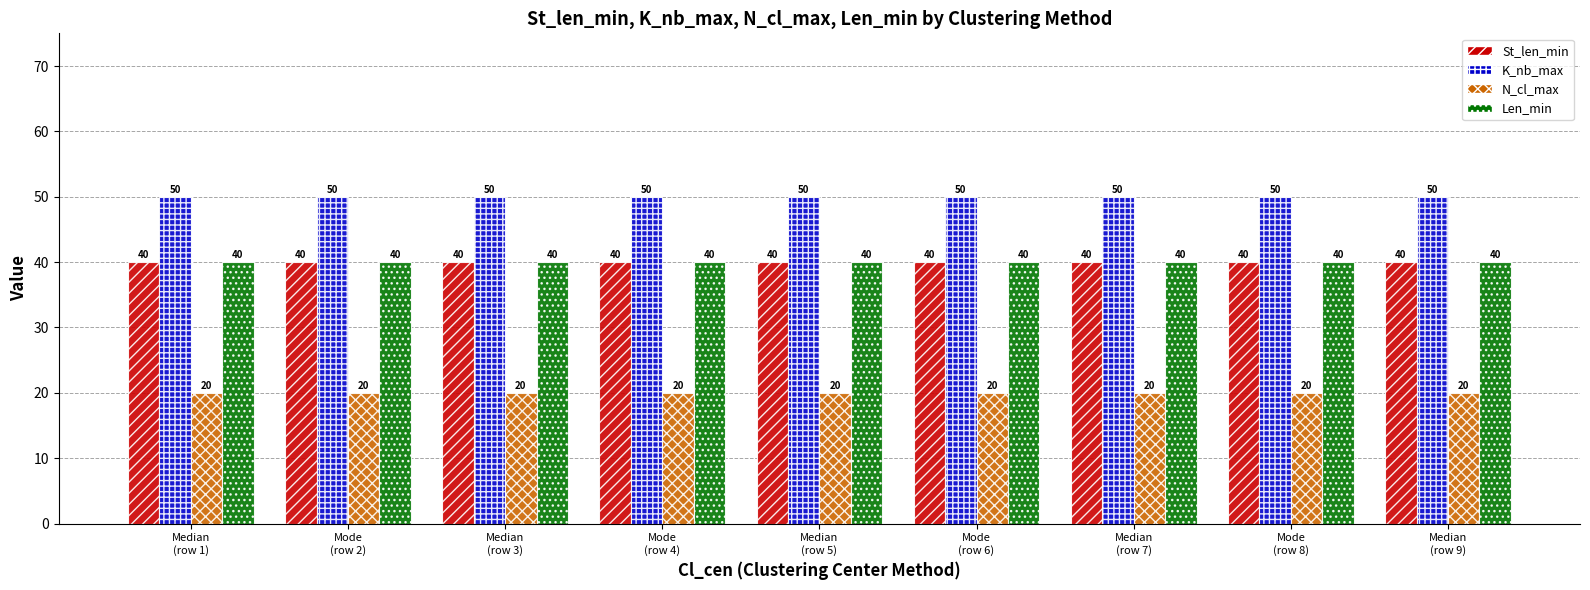

Reading right to left, what are all the values shown in this chart?

St_len_min: Median
(row 9)=40	Mode
(row 8)=40	Median
(row 7)=40	Mode
(row 6)=40	Median
(row 5)=40	Mode
(row 4)=40	Median
(row 3)=40	Mode
(row 2)=40	Median
(row 1)=40
K_nb_max: Median
(row 9)=50	Mode
(row 8)=50	Median
(row 7)=50	Mode
(row 6)=50	Median
(row 5)=50	Mode
(row 4)=50	Median
(row 3)=50	Mode
(row 2)=50	Median
(row 1)=50
N_cl_max: Median
(row 9)=20	Mode
(row 8)=20	Median
(row 7)=20	Mode
(row 6)=20	Median
(row 5)=20	Mode
(row 4)=20	Median
(row 3)=20	Mode
(row 2)=20	Median
(row 1)=20
Len_min: Median
(row 9)=40	Mode
(row 8)=40	Median
(row 7)=40	Mode
(row 6)=40	Median
(row 5)=40	Mode
(row 4)=40	Median
(row 3)=40	Mode
(row 2)=40	Median
(row 1)=40